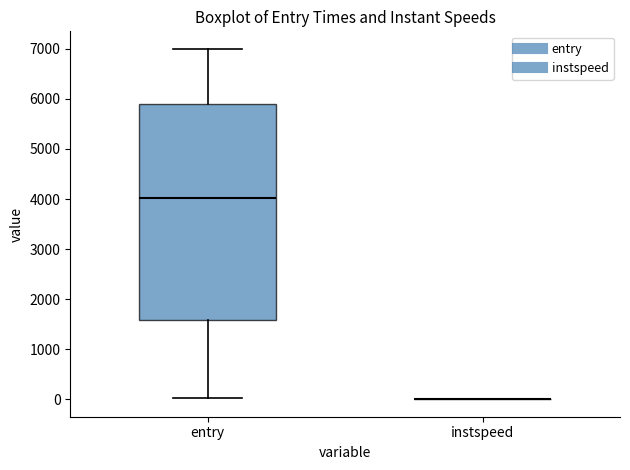

Which box is the tallest, from its lower edge to its upper edge?

entry